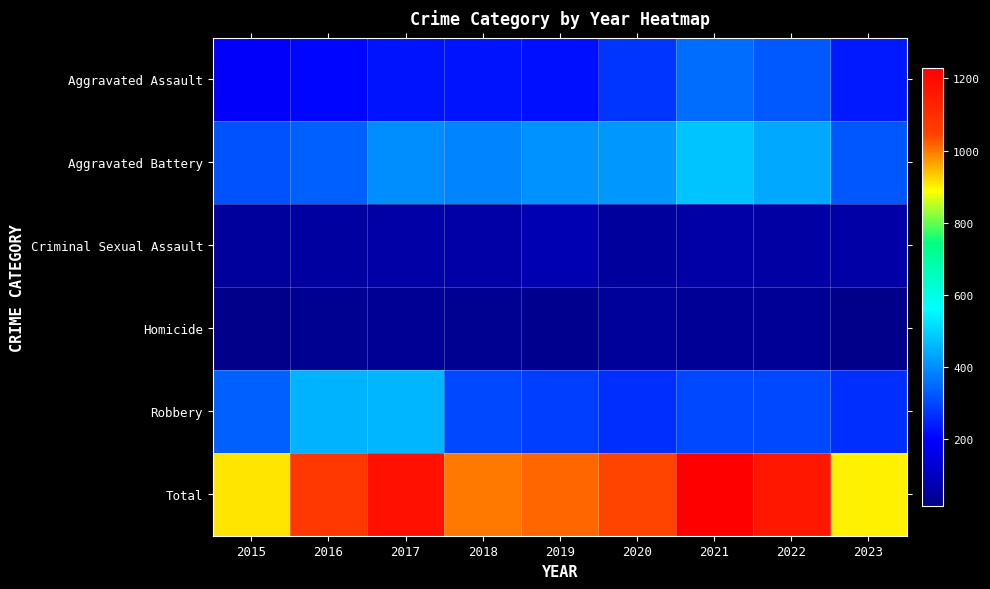

How many categories are shown in the chart?

9